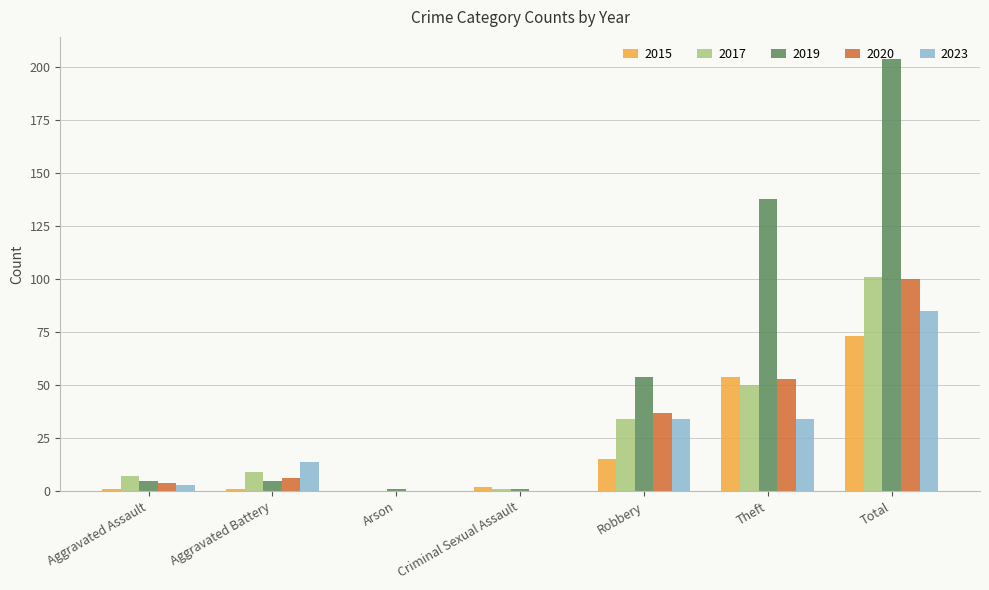

What value does the 2017 series have at Total?

101